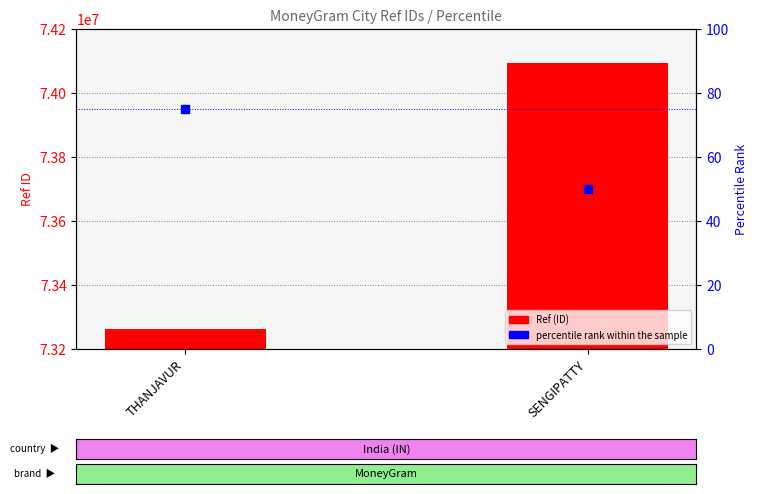

Is the value of percentile rank within the sample at THANJAVUR greater than the value of Ref (ID) at SENGIPATTY?

No